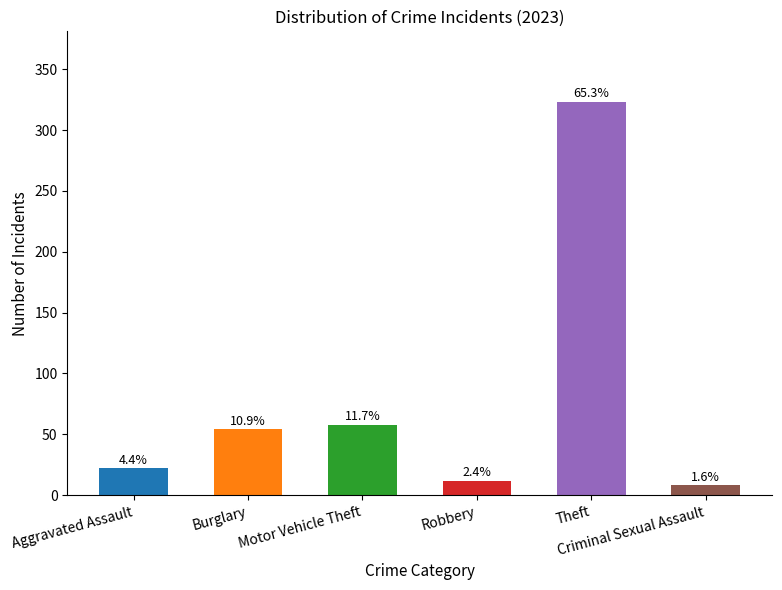

What are all the series names shown in the legend?

Aggravated Assault, Burglary, Motor Vehicle Theft, Robbery, Theft, Criminal Sexual Assault